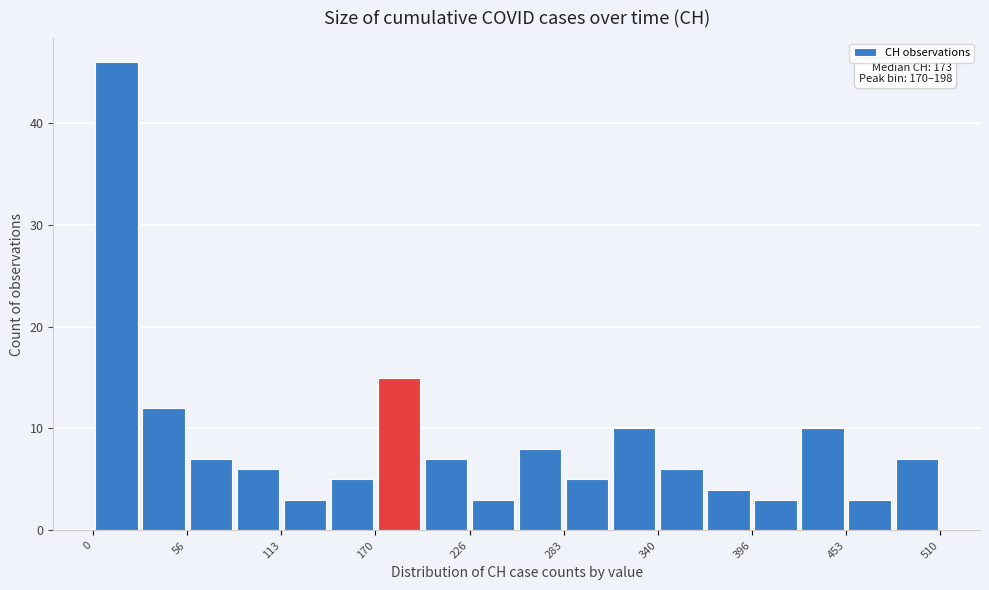

Read against the x-axis, roughly where is the centre of the tallest bar?

10